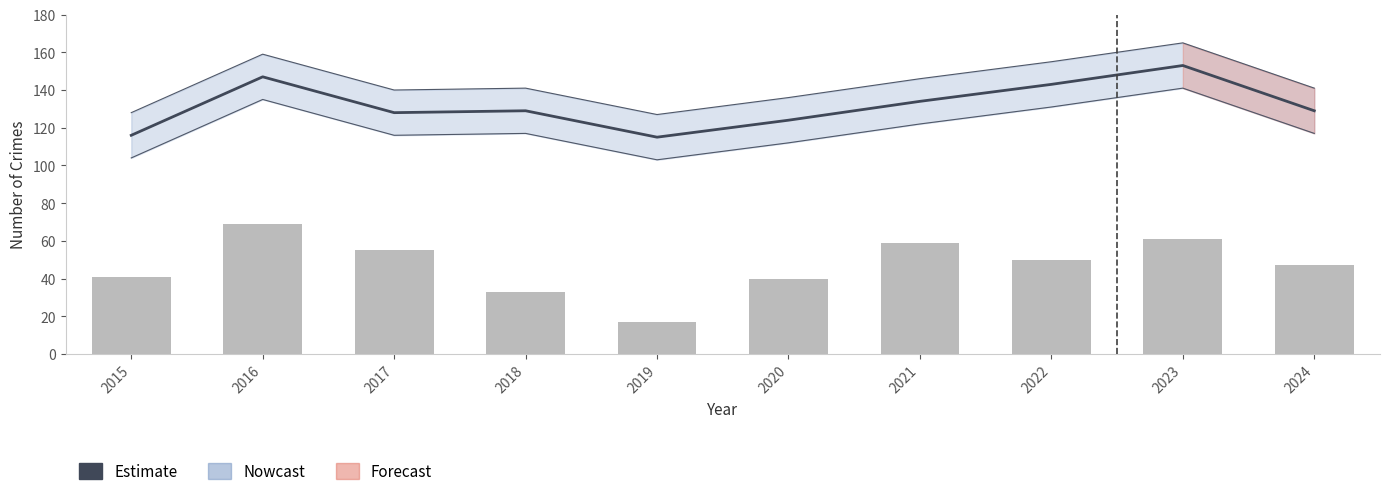

True or false: Robbery has a value of 26 at 2021.

False